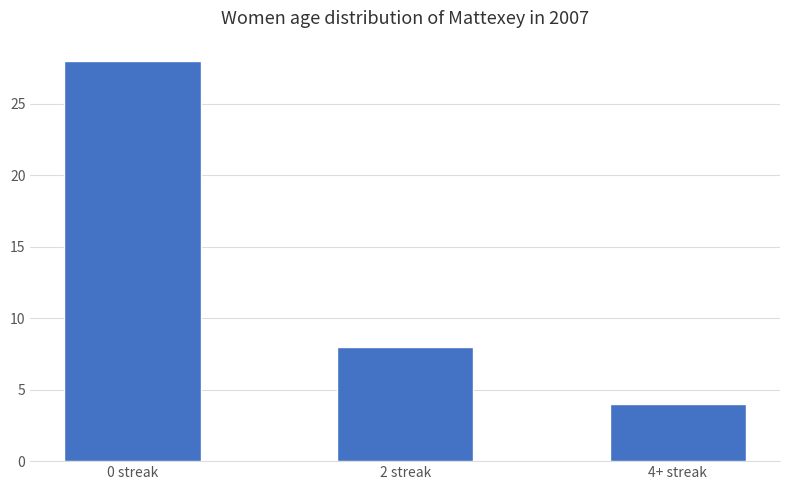

The chart shows a value of 1 at 4+ streak. True or false?

False